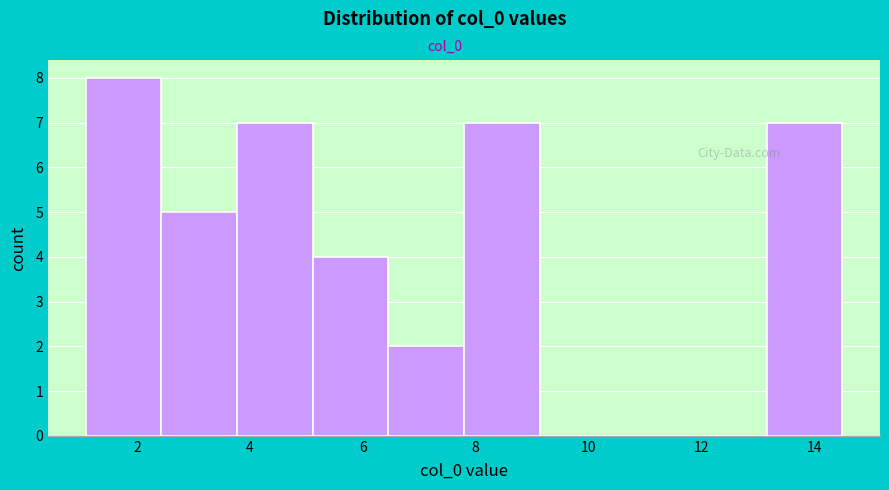

How tall is the bar that spans 7.8 to 9.2 on the x-axis? Neither the bar edges nor the heights are printed on the chart, so give them approximately, as read against the axes.

7